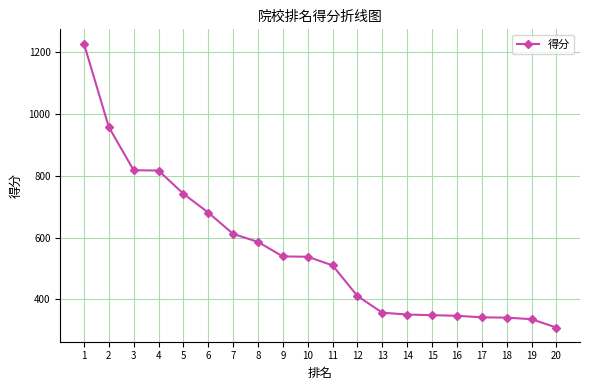

True or false: the data shows 1120 at 5.

False